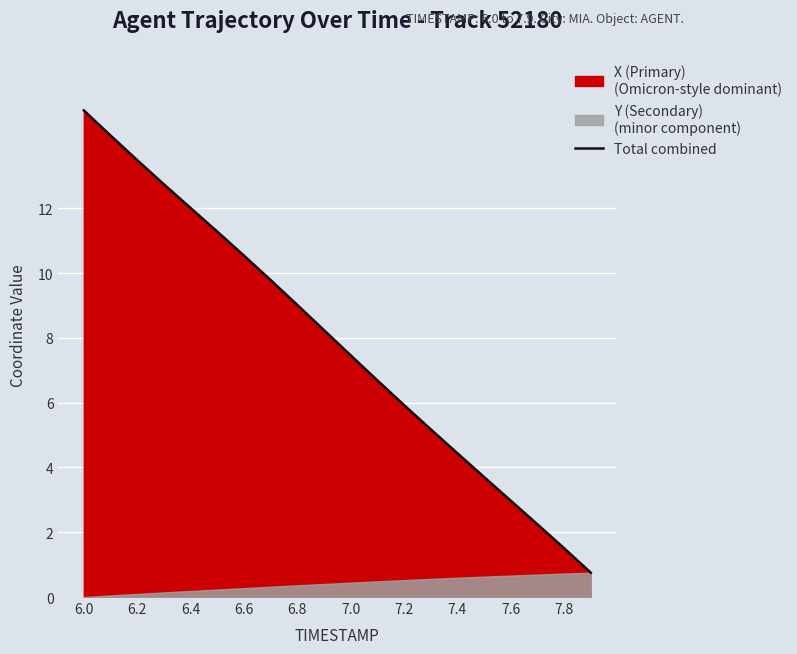

What is the lowest value of the Total combined series?

0.8